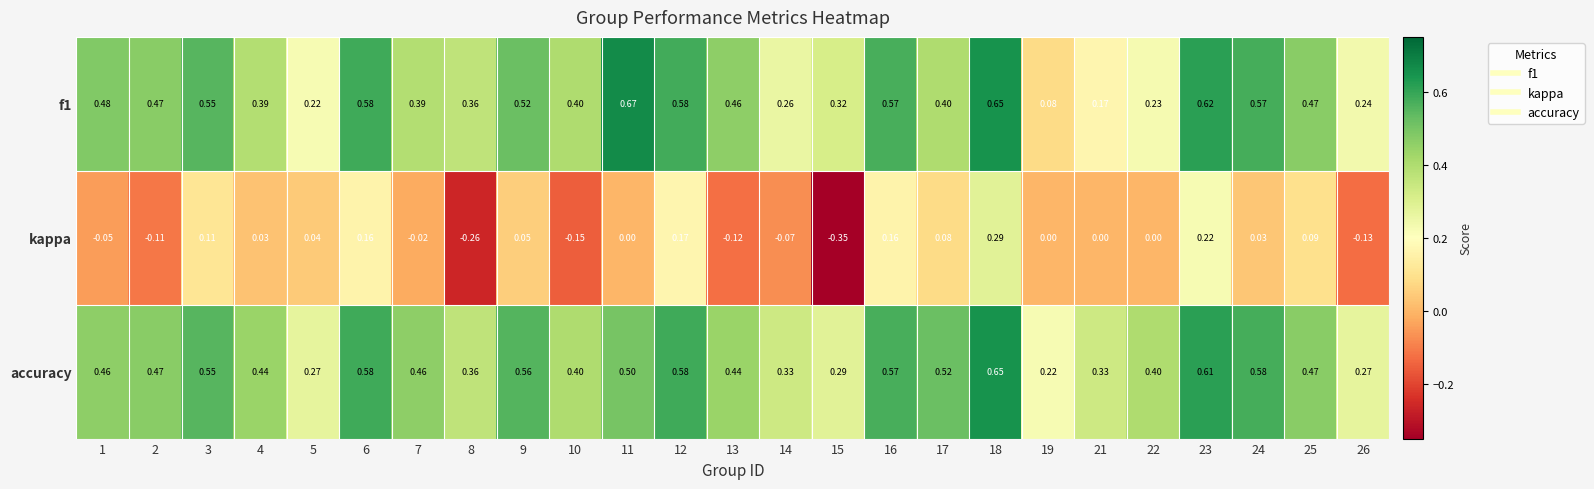

How many series are shown in this chart?

3